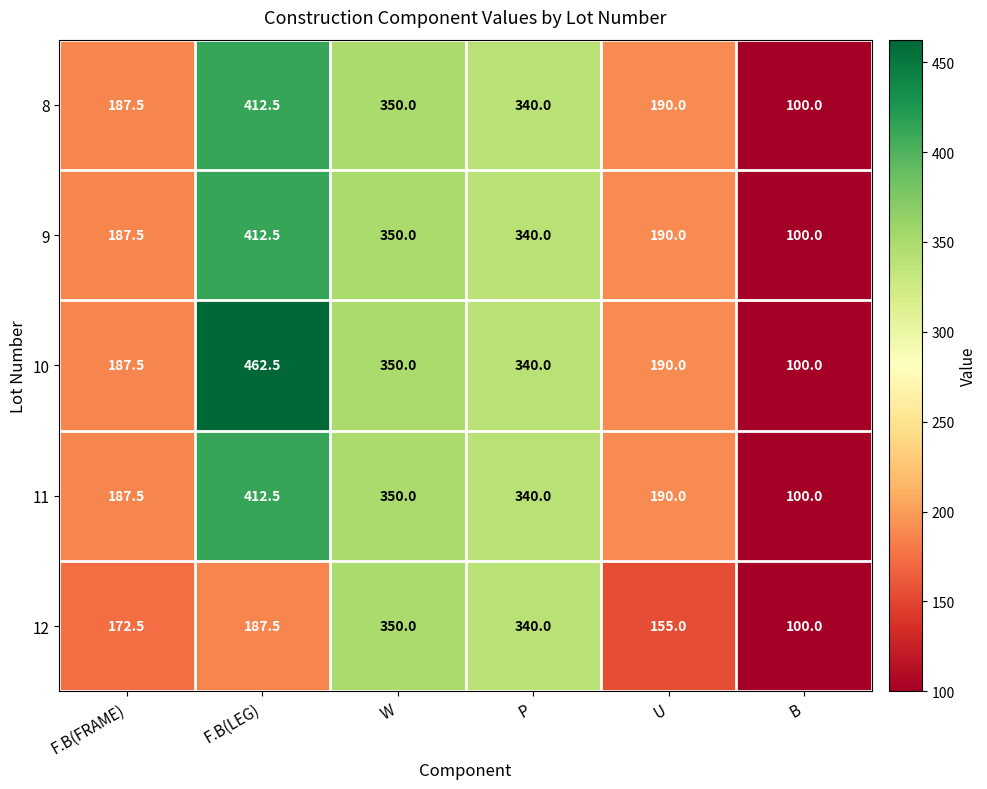

Reading right to left, extract all data points from this chart.

8: 100.0	190.0	340.0	350.0	412.5	187.5
9: 100.0	190.0	340.0	350.0	412.5	187.5
10: 100.0	190.0	340.0	350.0	462.5	187.5
11: 100.0	190.0	340.0	350.0	412.5	187.5
12: 100.0	155.0	340.0	350.0	187.5	172.5